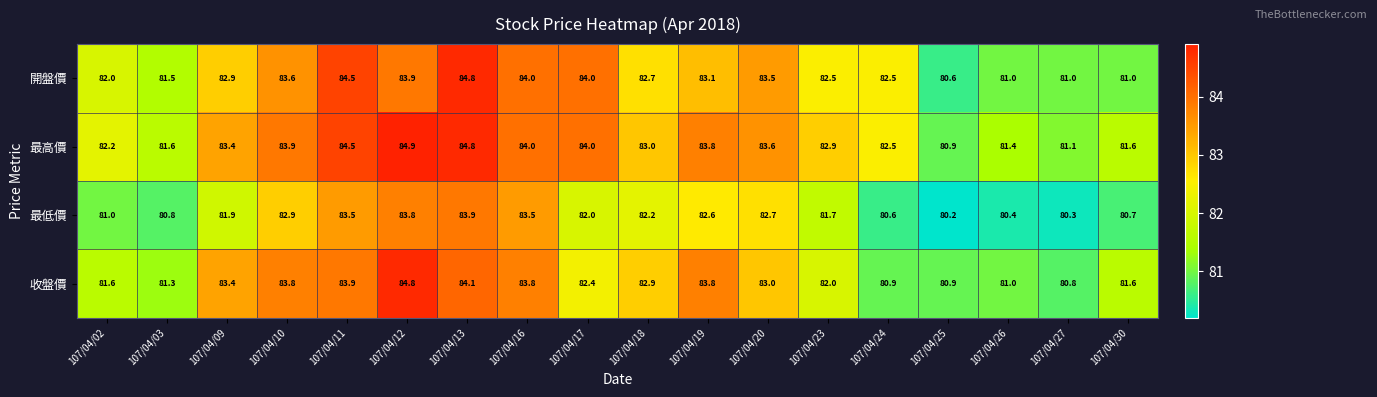

What is the sum of all 最低價 values?

1474.7